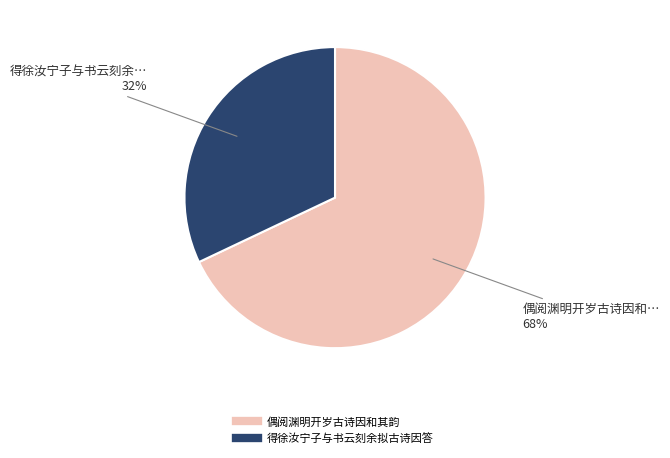

Which slice is the smallest?

得徐汝宁子与书云刻余拟古诗因答